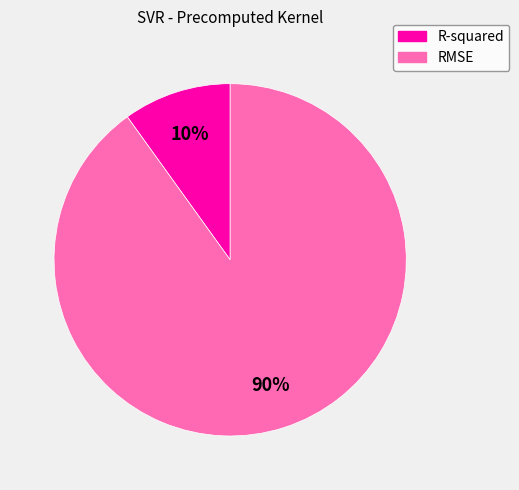

Approximately how many times larger is the value at R-squared compared to RMSE?

0.1